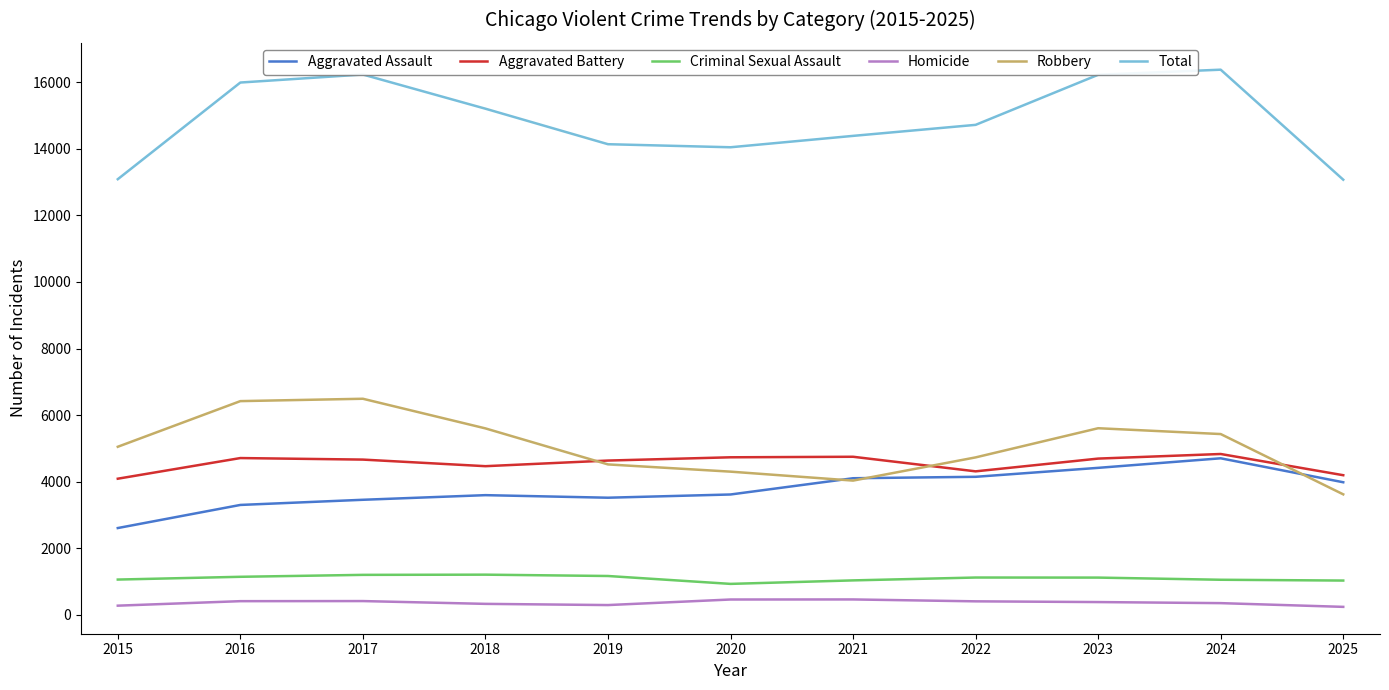

Which series has the widest spread of values?

Total